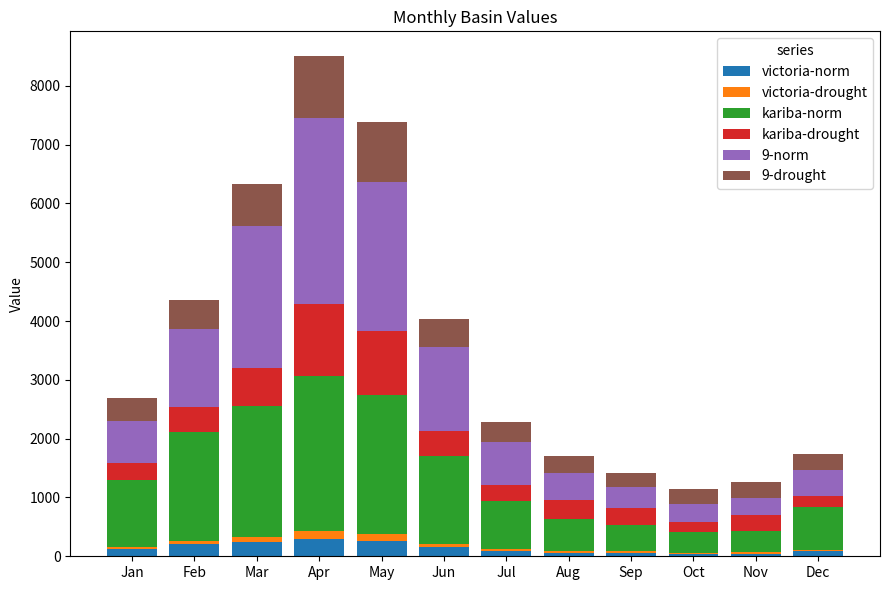

What is the highest value of the victoria-norm series?

292.8